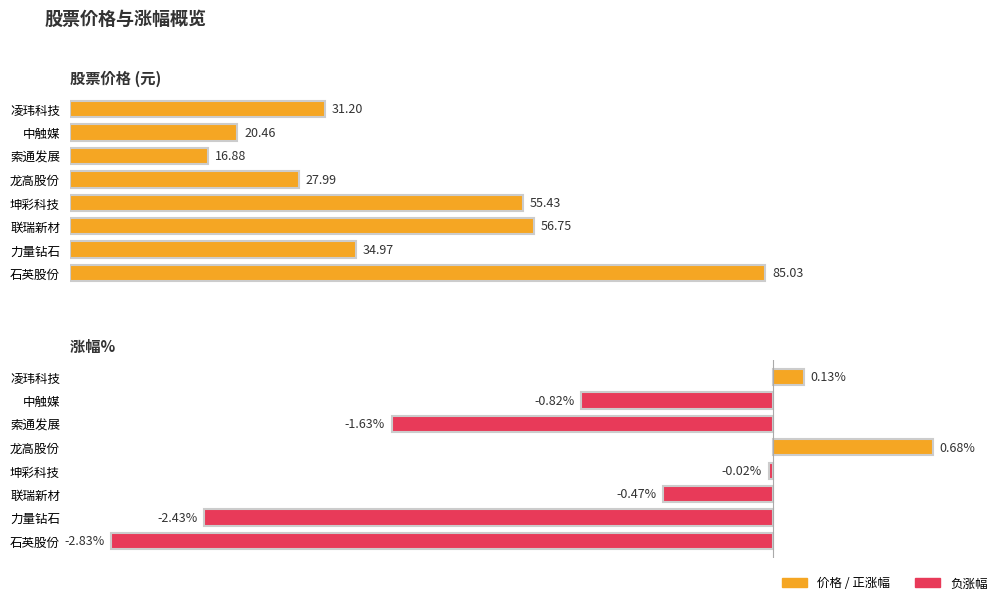

How many data points in 涨幅% are less than 0?

6